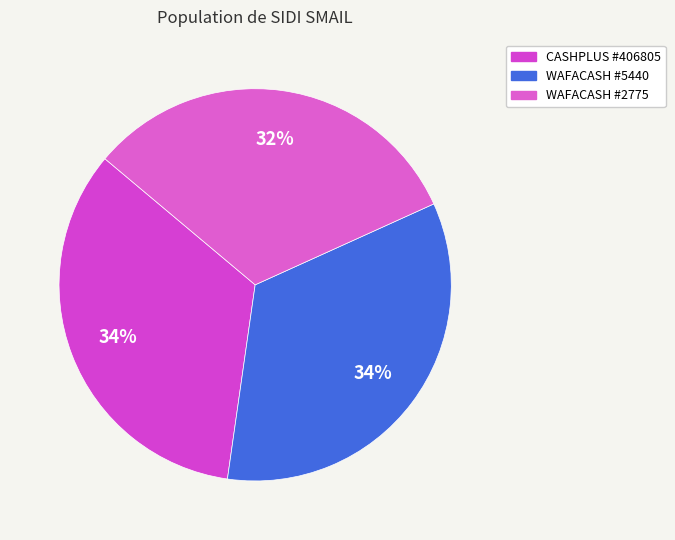

How many segments does this pie chart have?

3